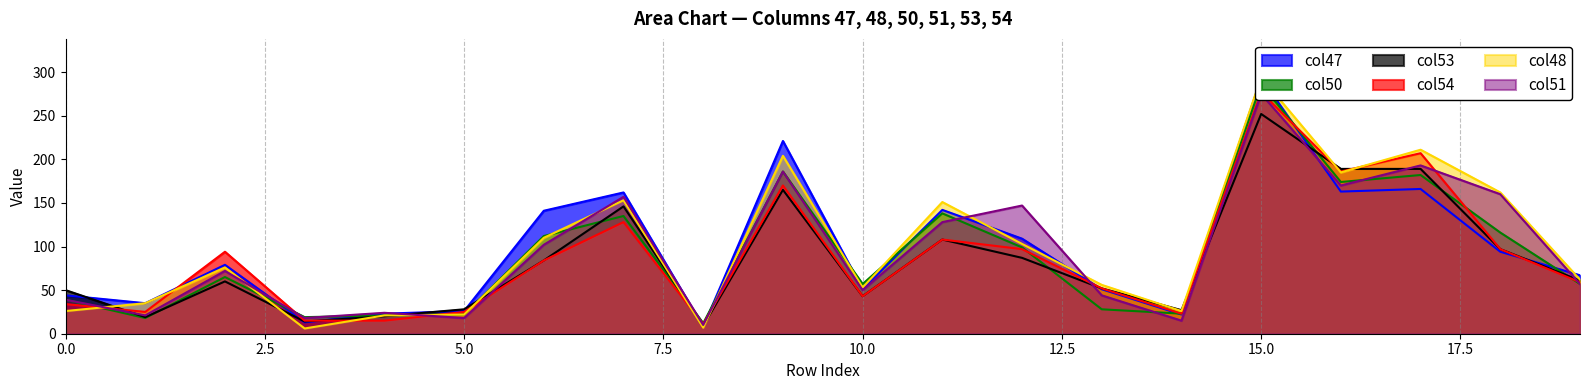

Does the chart have visible grid lines?

Yes